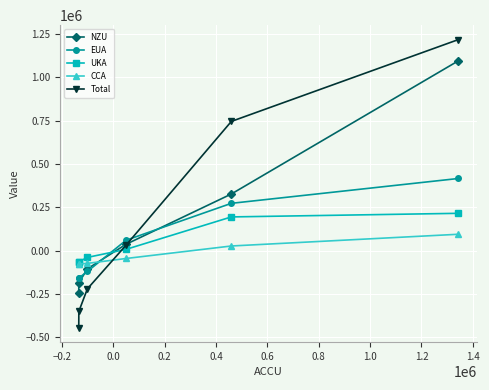

Which series has the widest spread of values?

Total